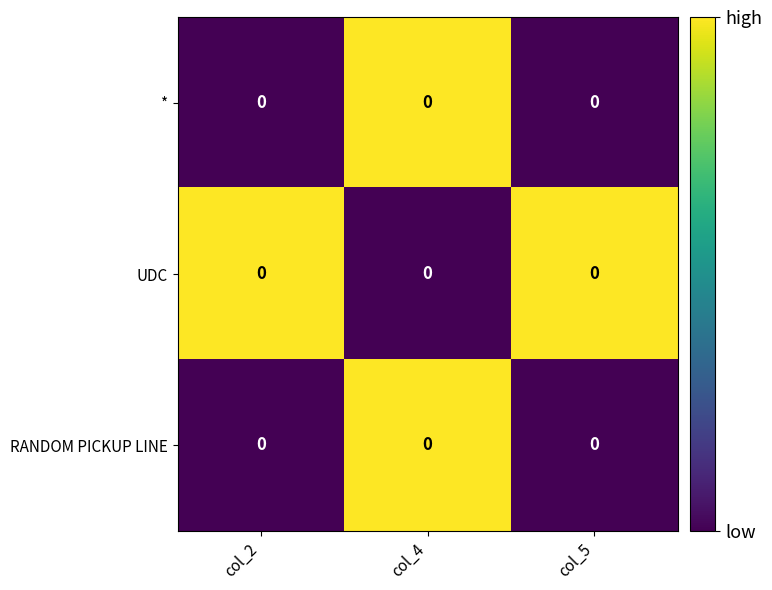

What is the difference between the maximum and second lowest values in the RANDOM PICKUP LINE series?

1